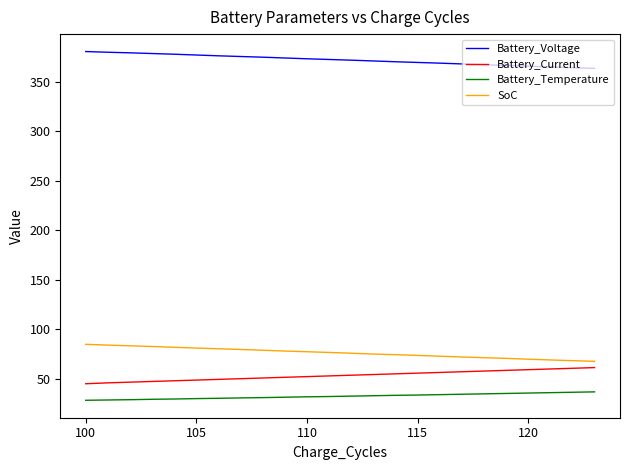

What is the difference between the second highest and second lowest values in the Battery_Voltage series?

15.6